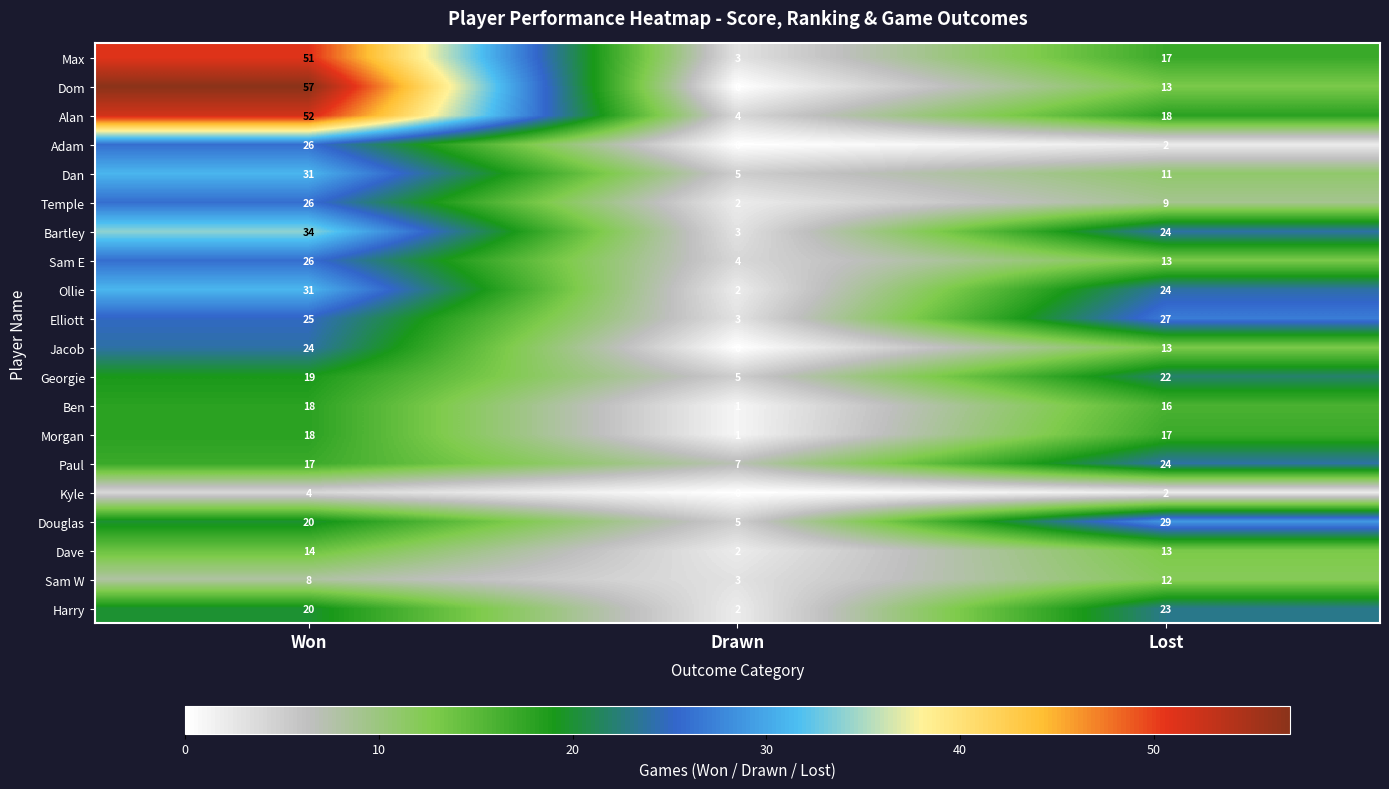

Count the number of categories in the chart.

3